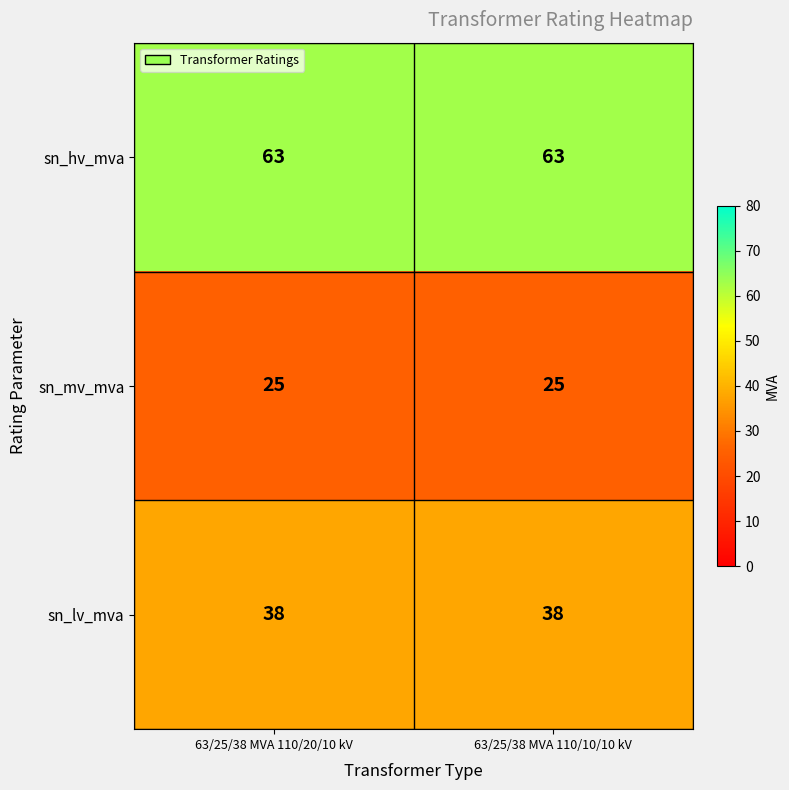

What is the difference between the highest and lowest values at 63/25/38 MVA 110/10/10 kV?

38